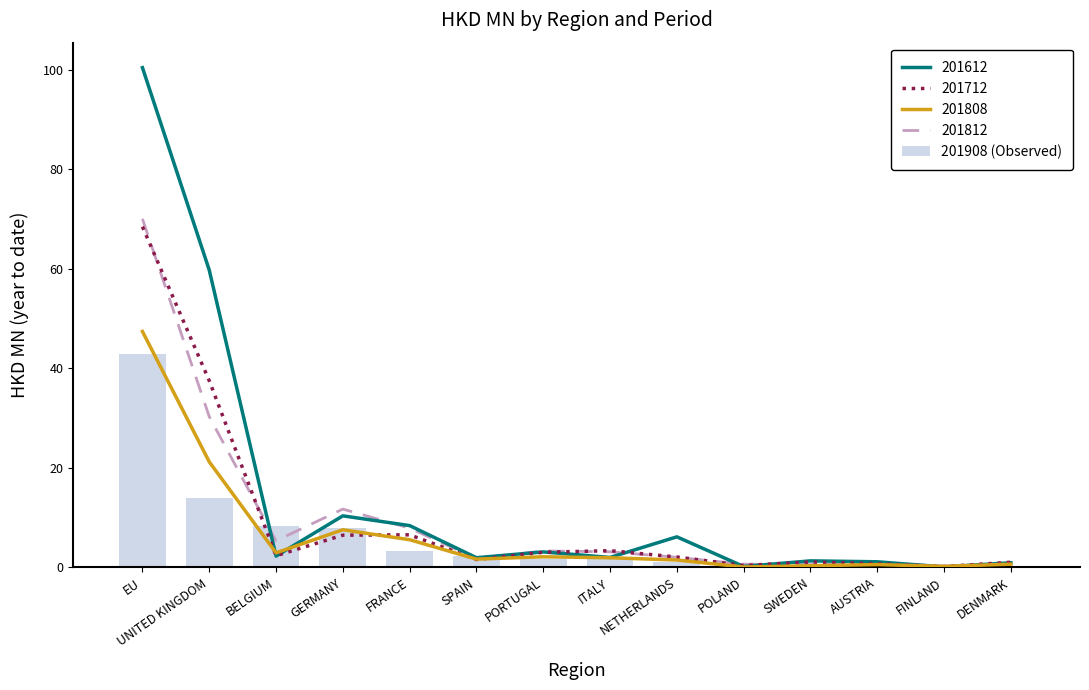

Reading left to right, what are all the values shown in this chart?

42.8	13.8	8.3	7.9	3.3	2.2	1.7	1.7	1.0	0.7	0.4	0.4	0.3	0.3